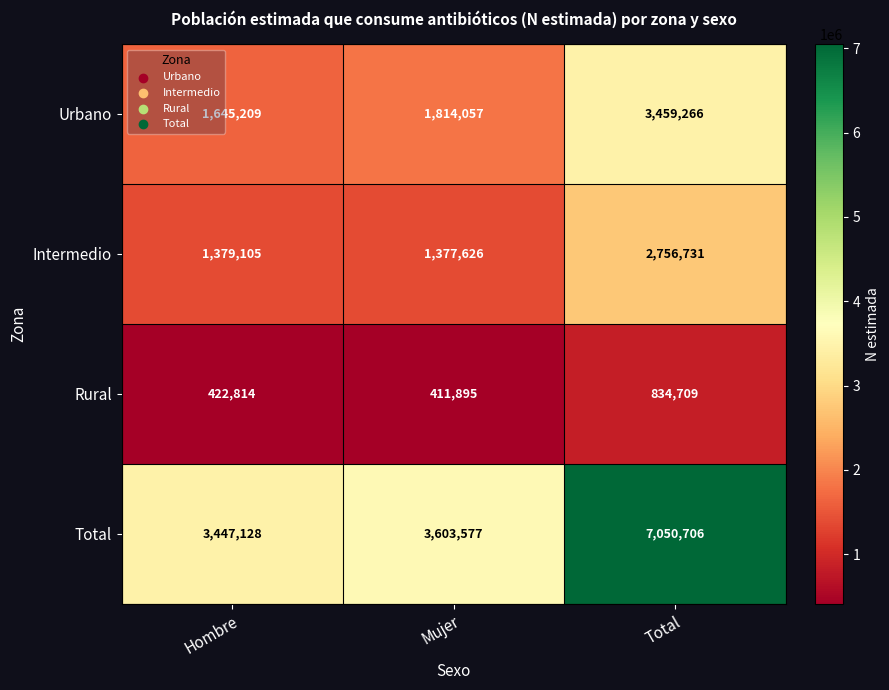

Reading right to left, list all the values displayed in this chart.

Urbano: Total=3459266	Mujer=1814057	Hombre=1645209
Intermedio: Total=2756731	Mujer=1377626	Hombre=1379105
Rural: Total=834709	Mujer=411895	Hombre=422814
Total: Total=7050706	Mujer=3603577	Hombre=3447128